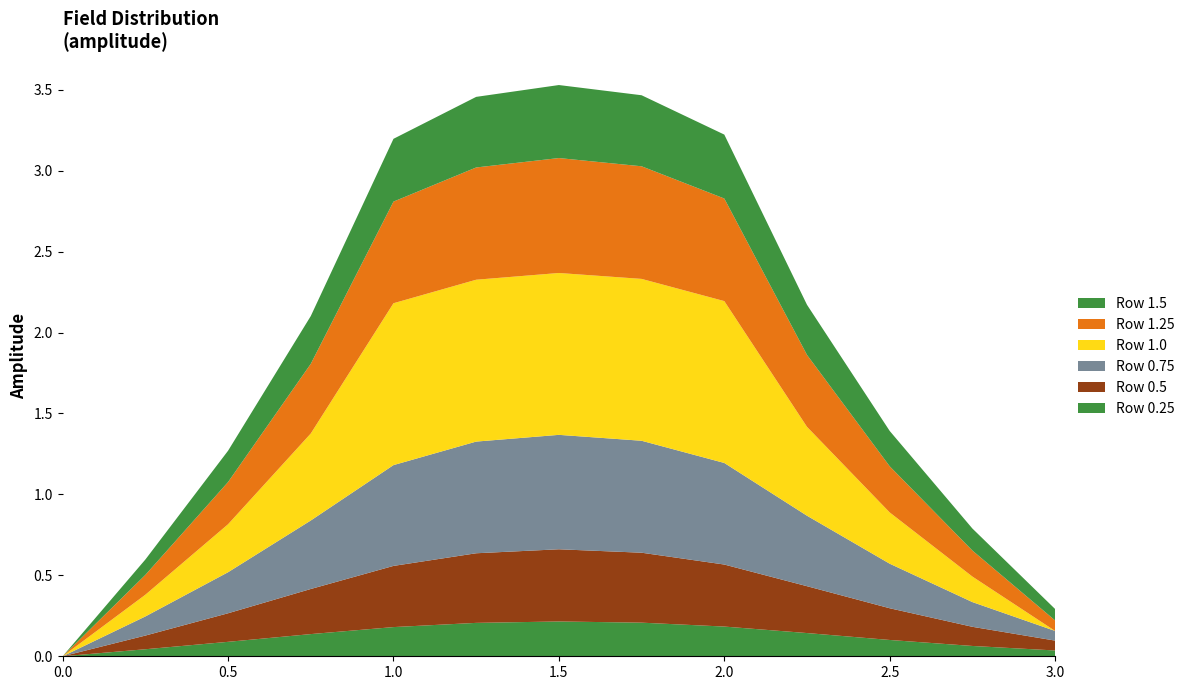

Reading left to right, extract all data points from this chart.

Row 0.25: 0.0	0.0	0.1	0.1	0.2	0.2	0.2	0.2	0.2	0.1	0.1	0.1	0.0
Row 0.5: 0.0	0.1	0.2	0.3	0.4	0.4	0.4	0.4	0.4	0.3	0.2	0.1	0.1
Row 0.75: 0.0	0.1	0.3	0.4	0.6	0.7	0.7	0.7	0.6	0.4	0.3	0.2	0.1
Row 1.0: 0.0	0.1	0.3	0.5	1.0	1.0	1.0	1.0	1.0	0.5	0.3	0.2	0.0
Row 1.25: 0.0	0.1	0.3	0.4	0.6	0.7	0.7	0.7	0.6	0.4	0.3	0.2	0.1
Row 1.5: 0.0	0.1	0.2	0.3	0.4	0.4	0.5	0.4	0.4	0.3	0.2	0.1	0.1